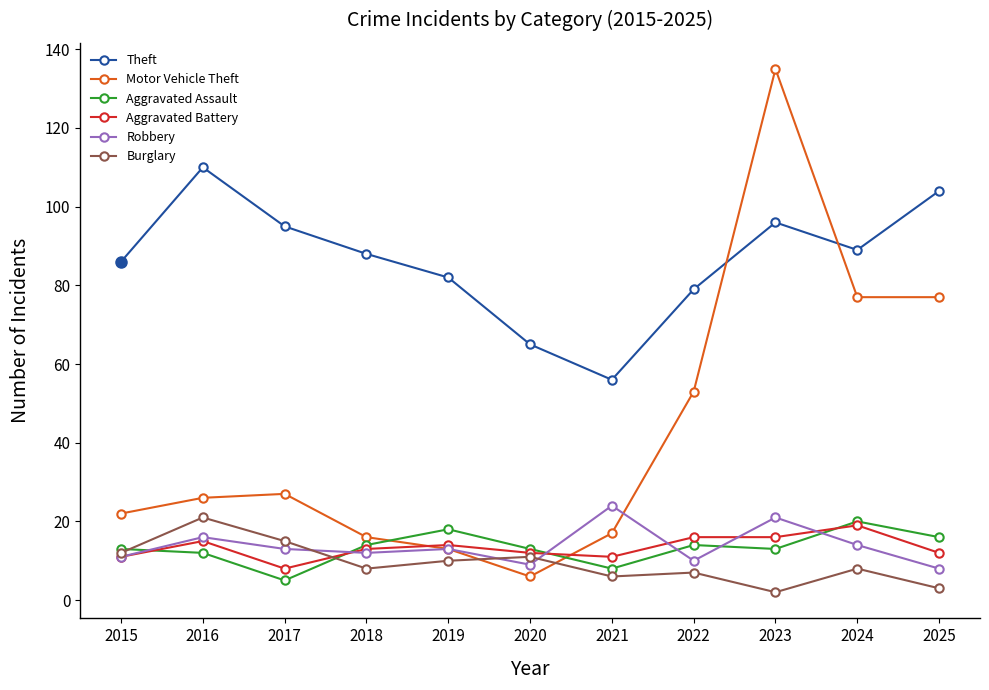

Is the value of Aggravated Assault at 2018 greater than the value of Robbery at 2025?

Yes